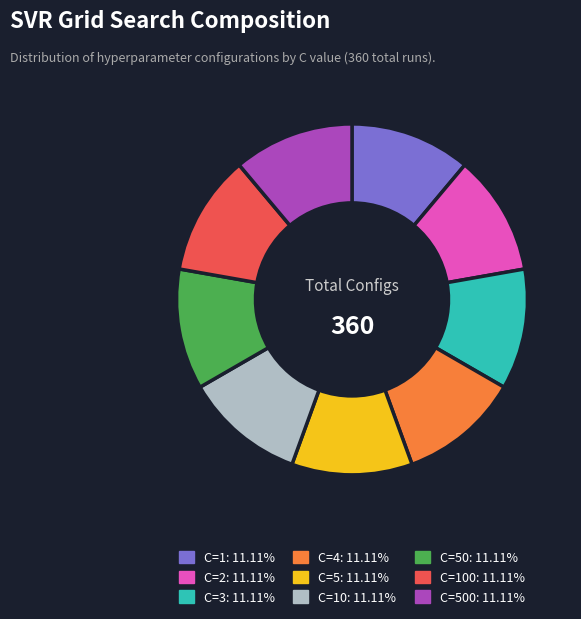

Is there a majority slice in this chart?

No